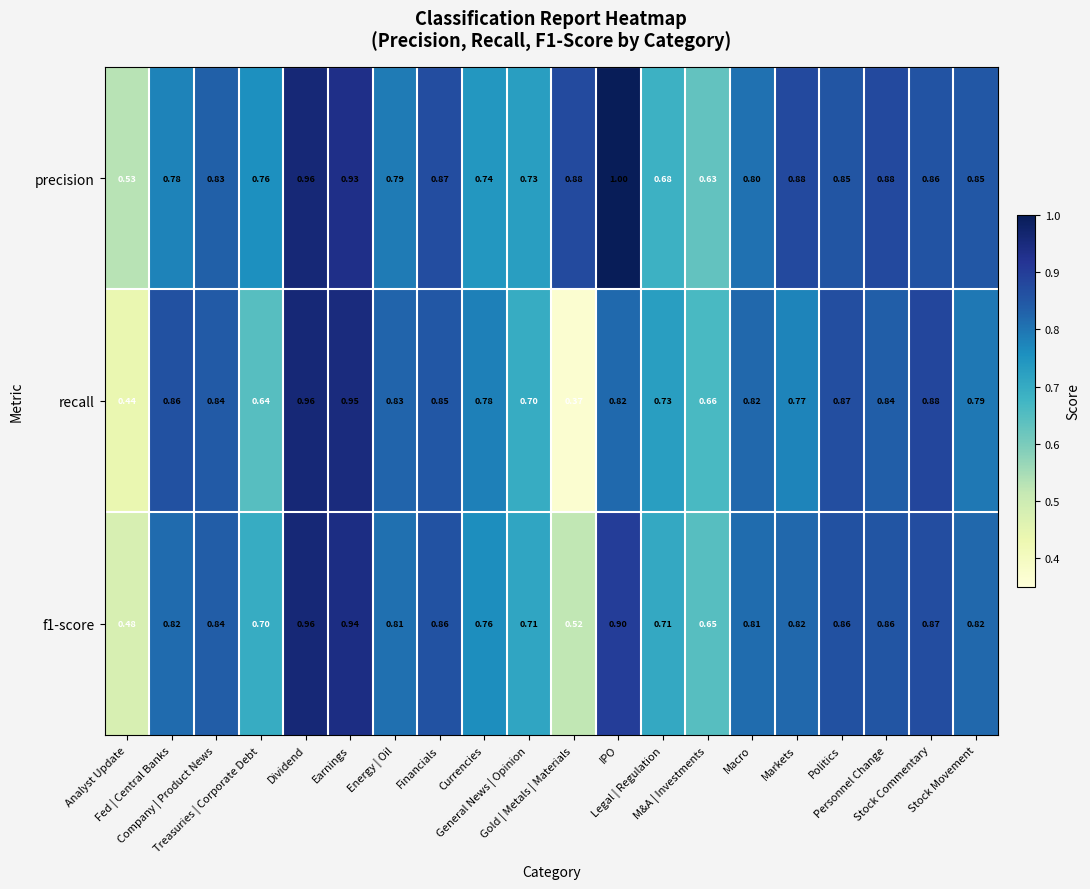

Which series has the largest range (max minus min)?

recall